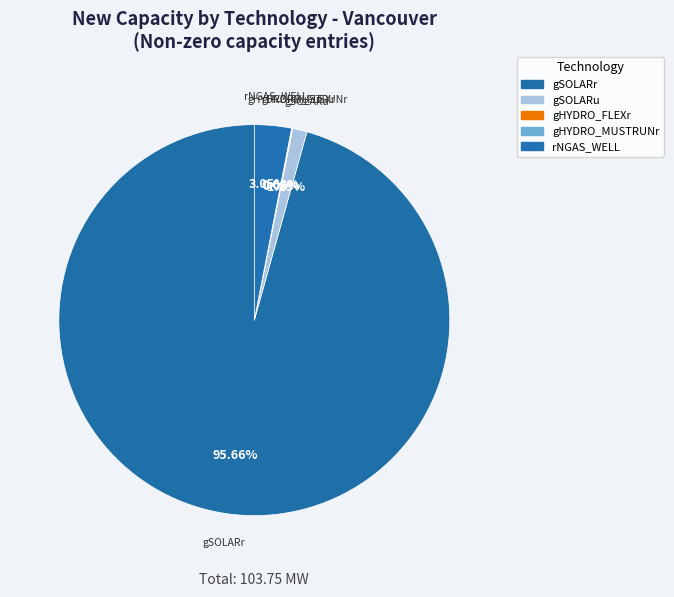

Do gSOLARr and rNGAS_WELL together represent more than half of the pie?

Yes